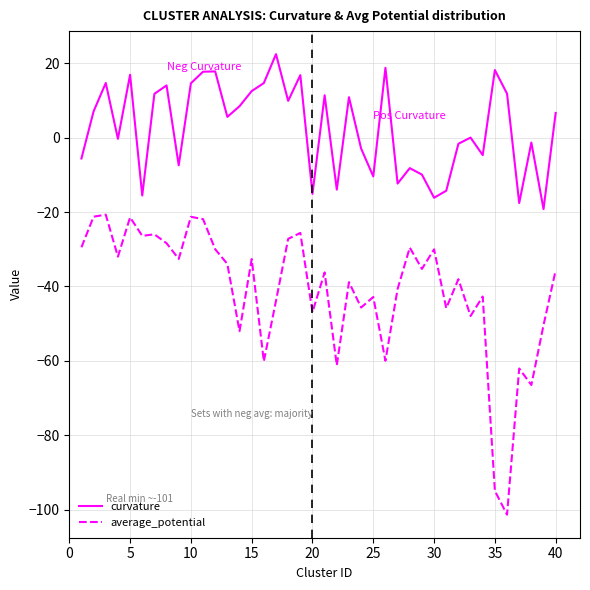

What is the difference between the second highest and minimum values in the curvature series?

37.9